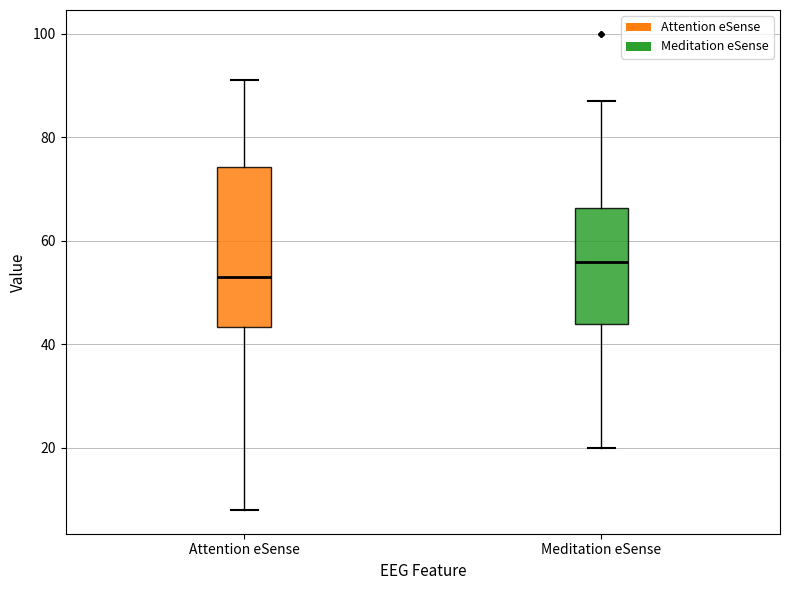

Reading left to right, read every box against the y-axis: the position of its median line, the range the box covers, and the ends of its whiskers. The values are not printed on the chart, so give them approximately, as read against the axis.

Attention eSense: median 54, box 44 to 74, whiskers 8 to 92
Meditation eSense: median 56, box 44 to 66, whiskers 20 to 88